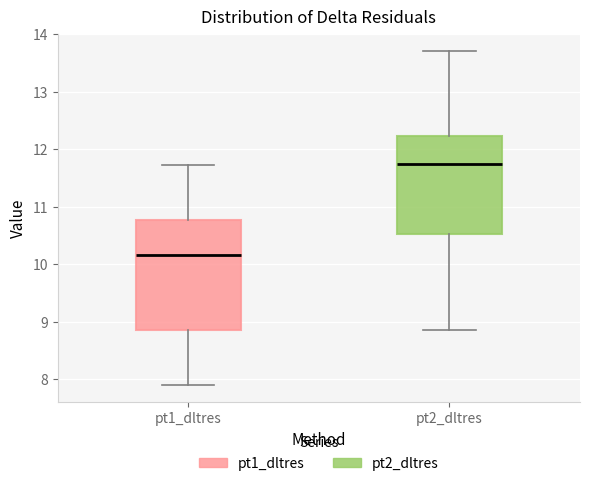

Reading left to right, read every box against the y-axis: the position of its median line, the range the box covers, and the ends of its whiskers. The values are not printed on the chart, so give them approximately, as read against the axis.

pt1_dltres: median 10.2, box 8.9 to 10.8, whiskers 7.9 to 11.7
pt2_dltres: median 11.7, box 10.5 to 12.2, whiskers 8.9 to 13.7